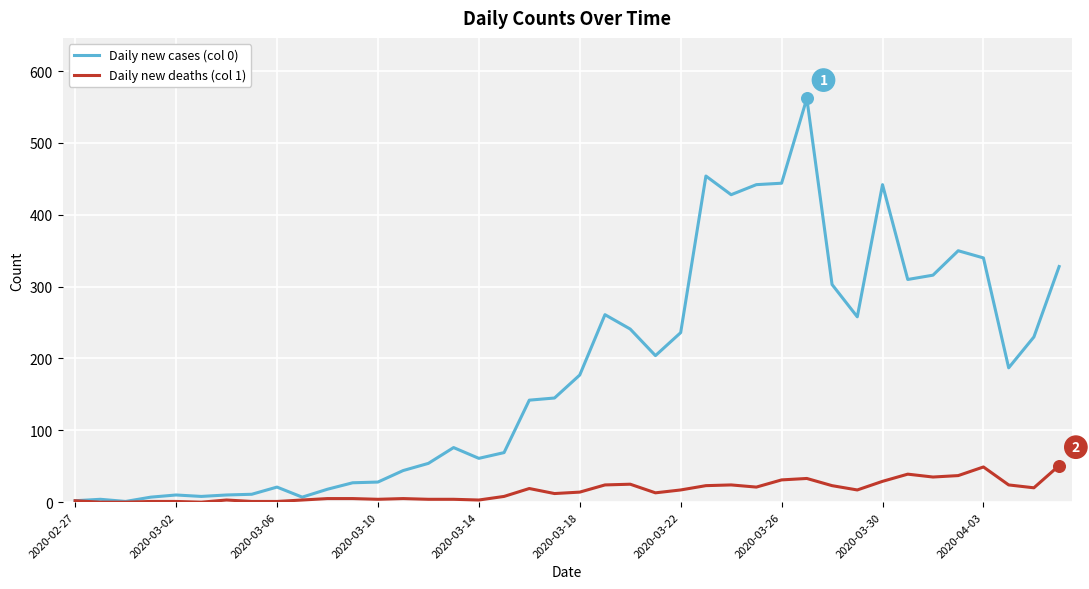

Which series has the largest range (max minus min)?

Daily new cases (col 0)